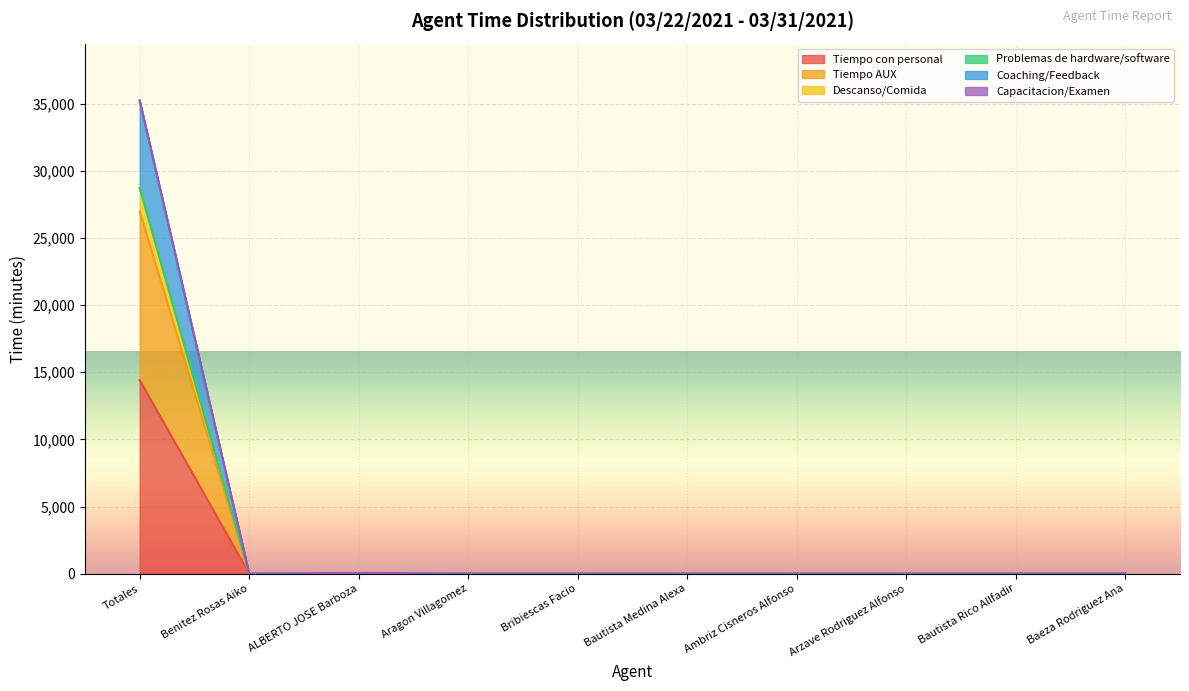

At which category is the sum across all series the highest?

Totales